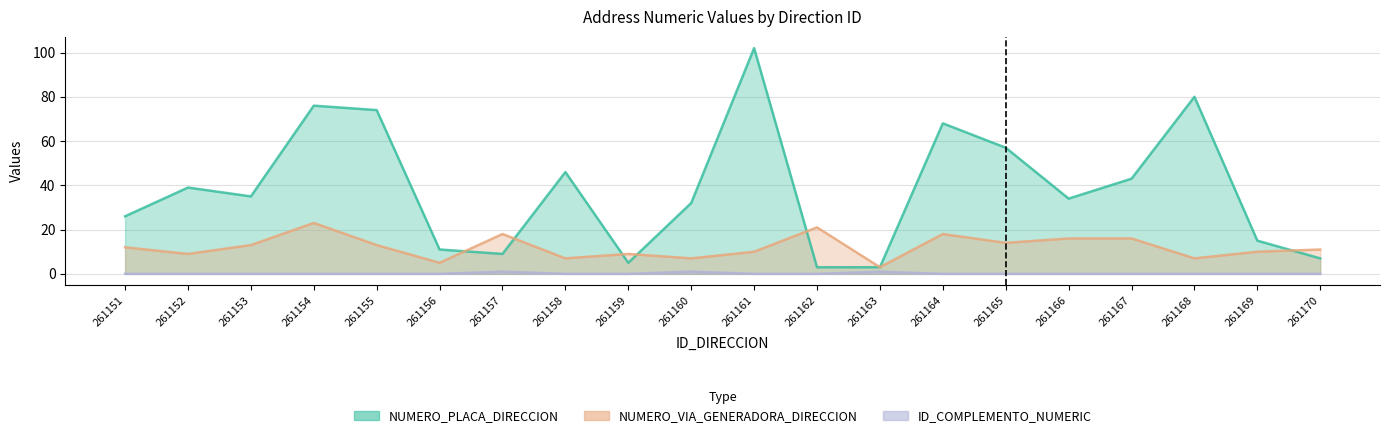

Which has a higher value, 261159 or 261165?

261165